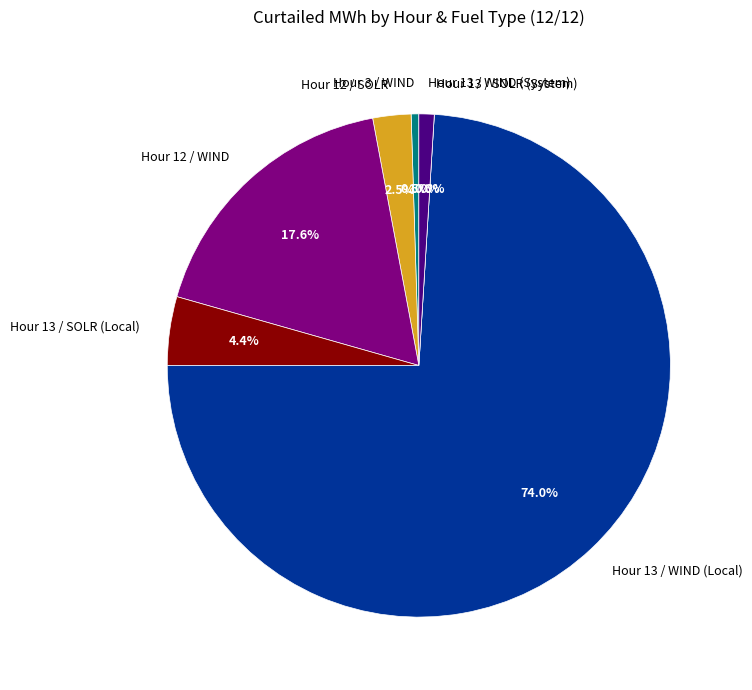

To the nearest percent, what is the difference between the Hour 12 / WIND and Hour 13 / SOLR (System) slice percentages?

18%